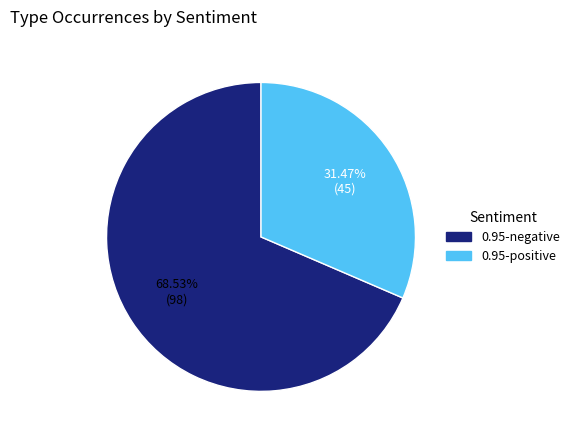

Combined, do 0.95-positive and 0.95-negative account for over 50%?

Yes